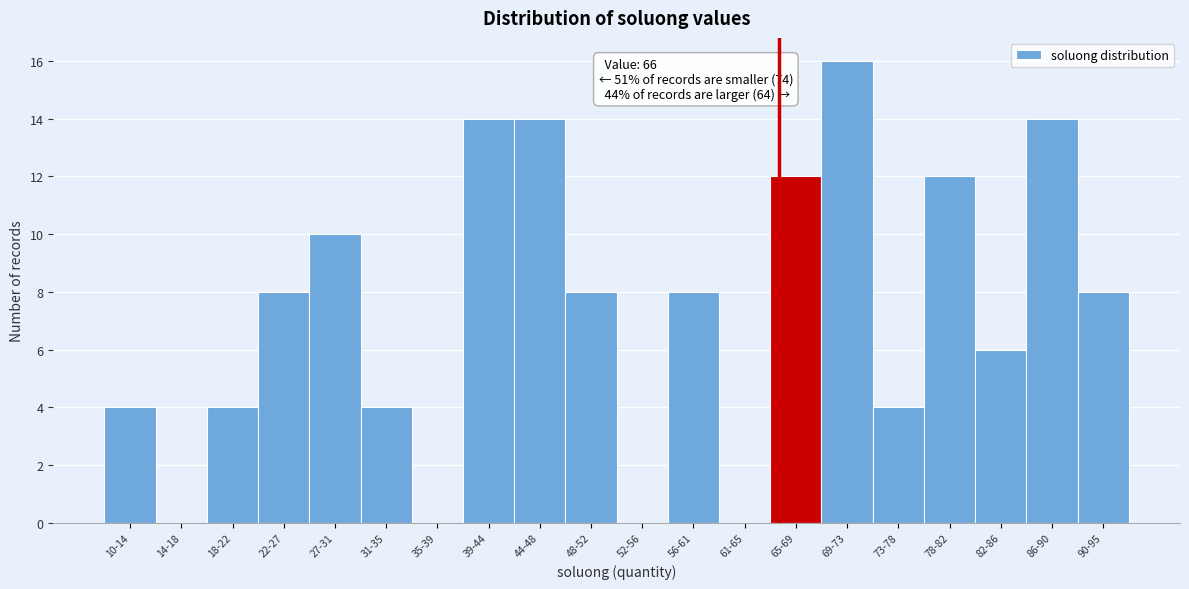

Reading left to right, transcribe all the data shown in this chart.

10-14=4	14-18=0	18-22=4	22-27=8	27-31=10	31-35=4	35-39=0	39-44=14	44-48=14	48-52=8	52-56=0	56-61=8	61-65=0	65-69=12	69-73=16	73-78=4	78-82=12	82-86=6	86-90=14	90-95=8